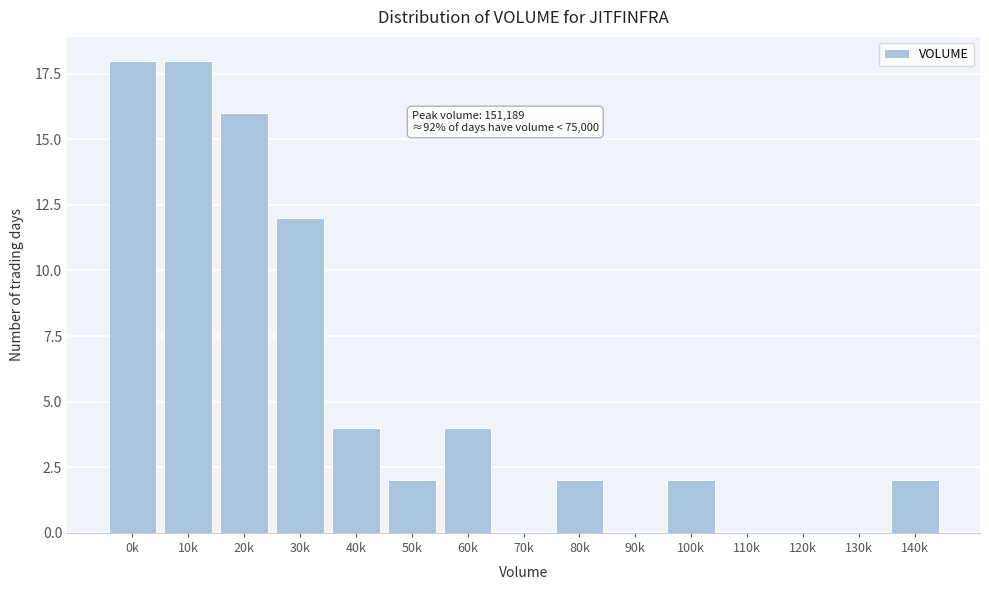

Reading left to right, what are all the values shown in this chart?

0k=18	10k=18	20k=16	30k=12	40k=4	50k=2	60k=4	70k=0	80k=2	90k=0	100k=2	110k=0	120k=0	130k=0	140k=2